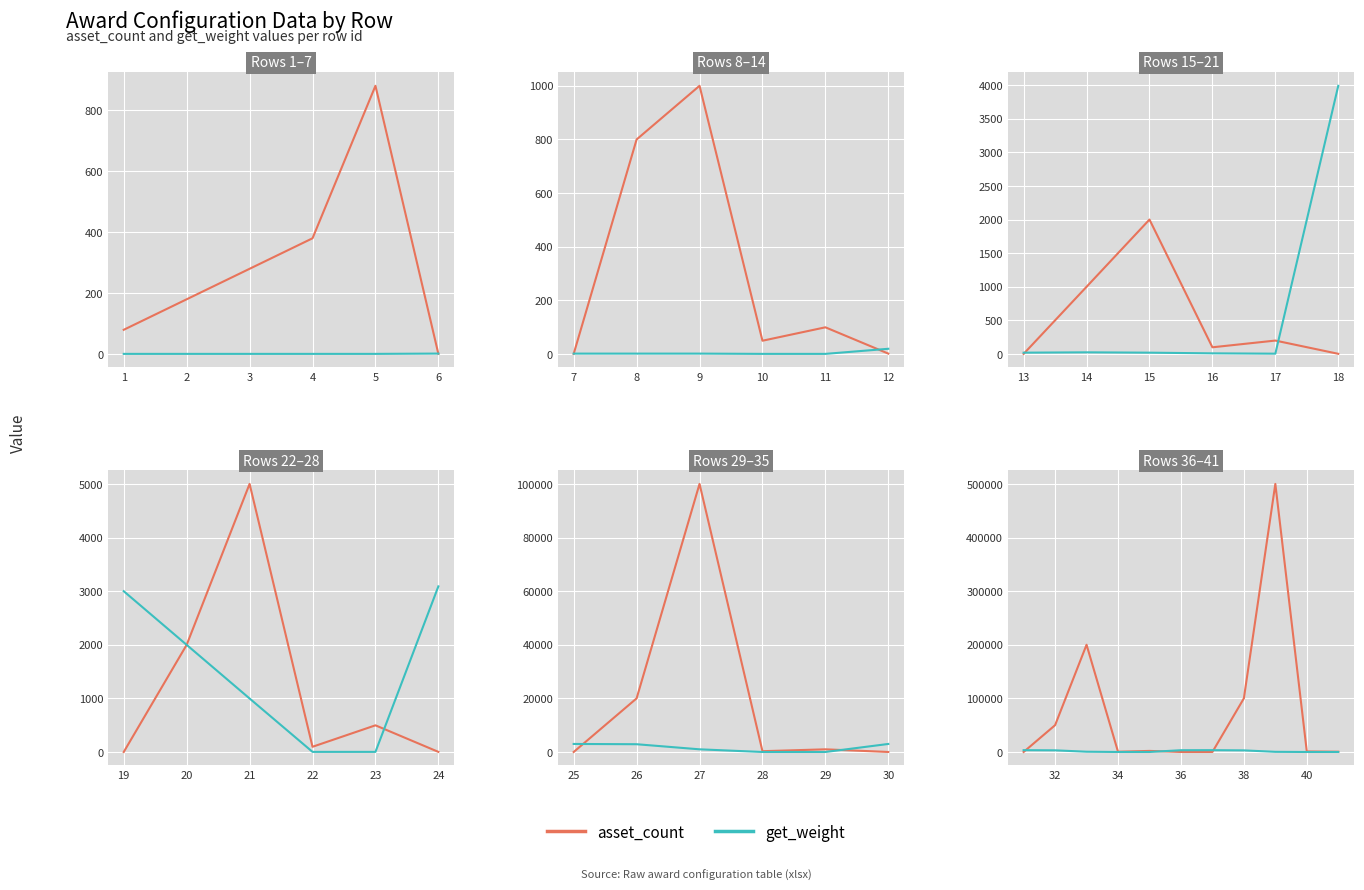

How many data points does each series have?

11